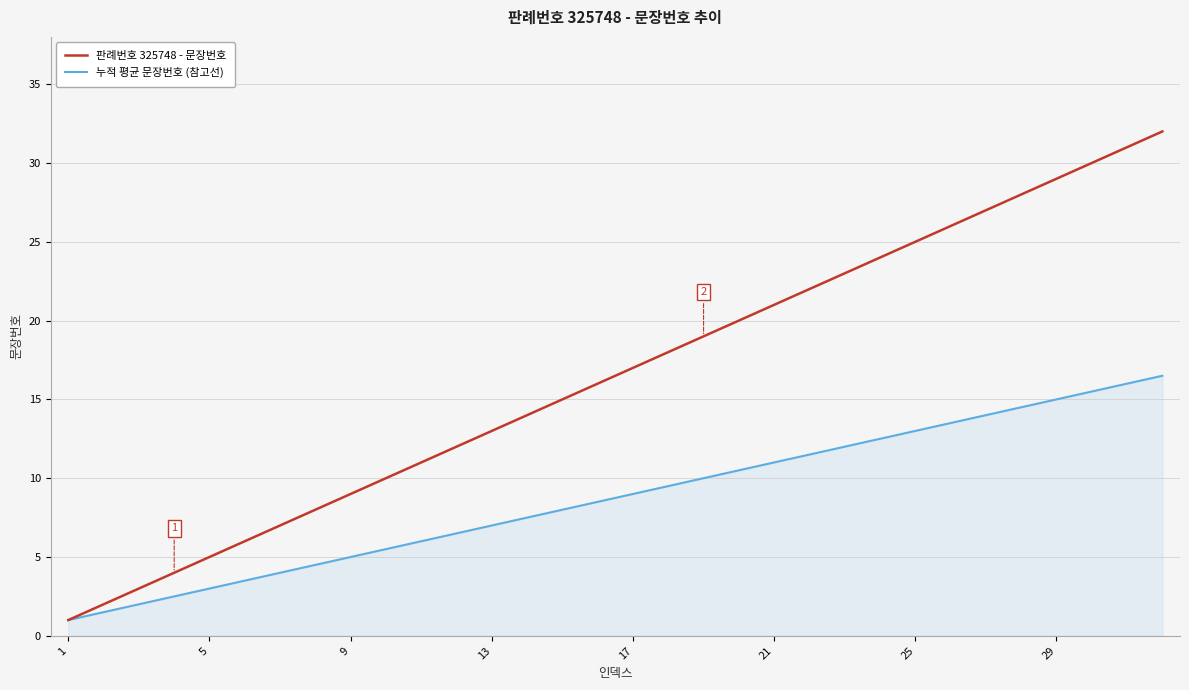

Which series has the widest spread of values?

판례번호 325748 - 문장번호